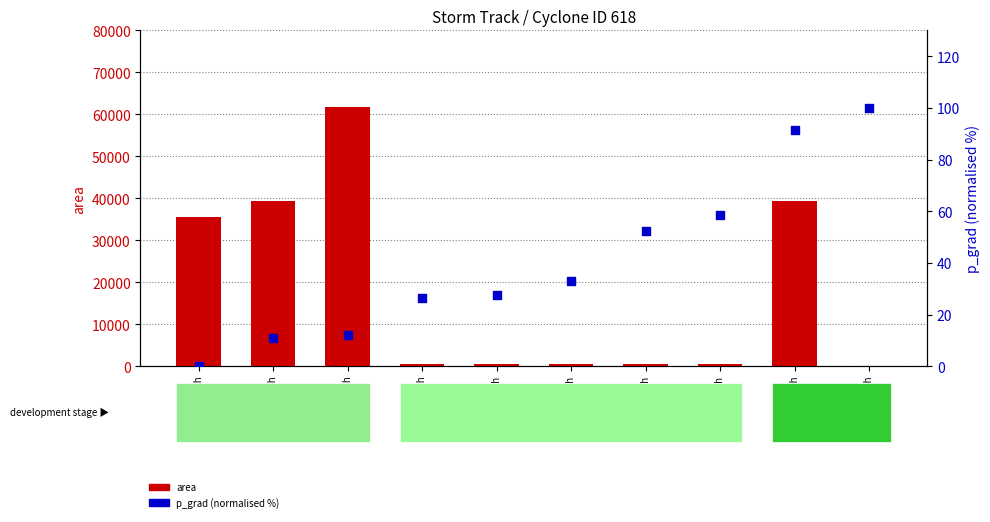

At how many categories does at least one series exceed 29447?

4